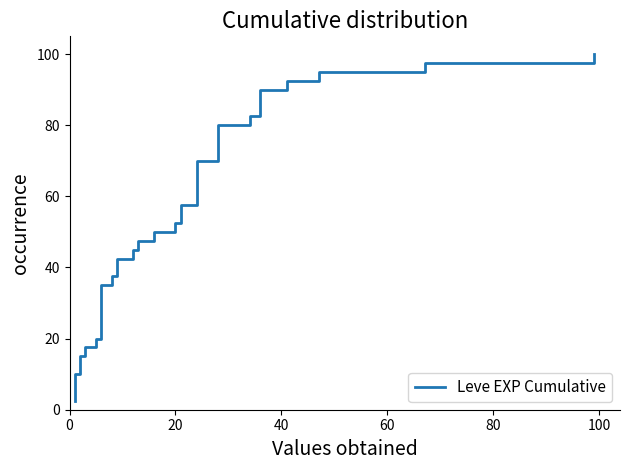

What is the difference between the second highest and minimum values?

95.0